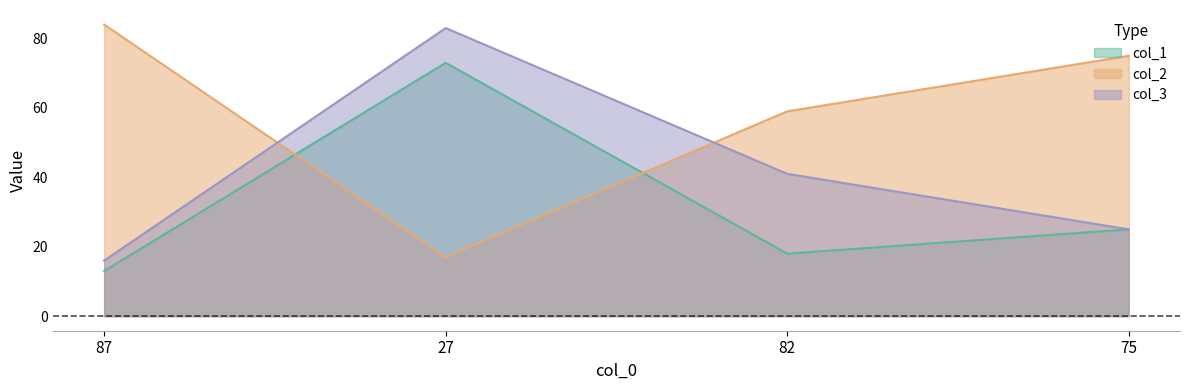

What is the total value across all series at 75?

125